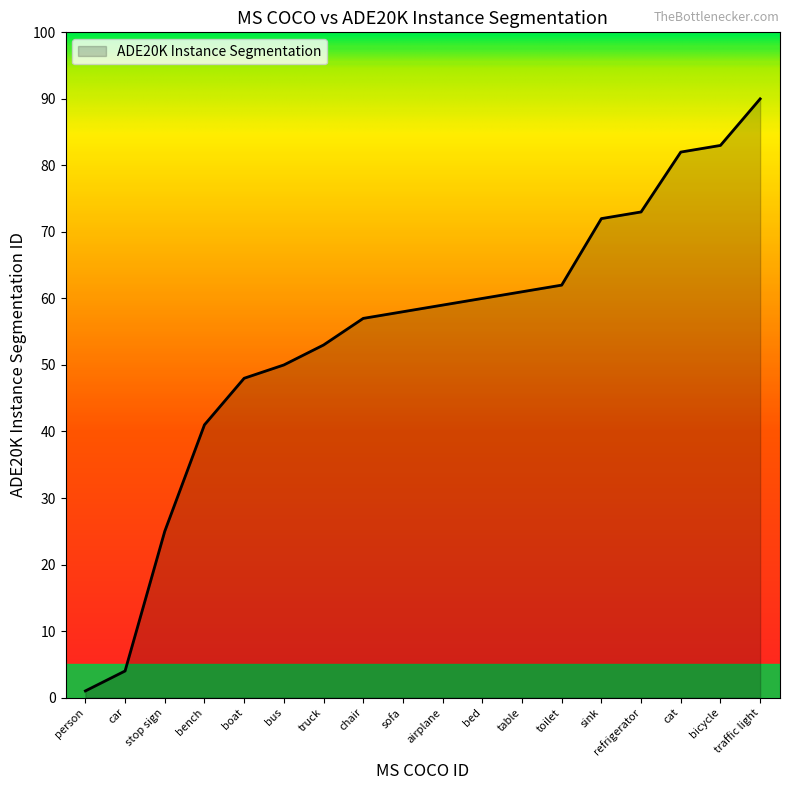

What position from the left is boat?

5